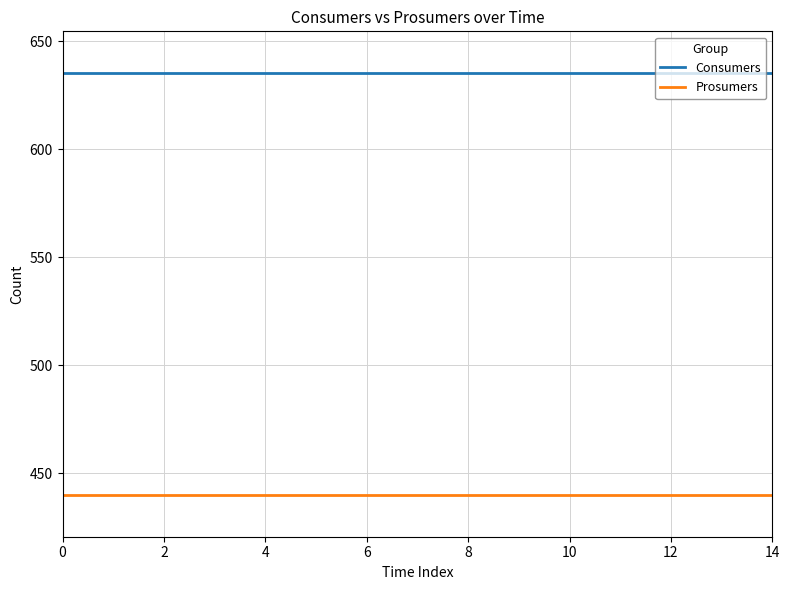

Rank the series by their average value, from lowest to highest.

Prosumers, Consumers